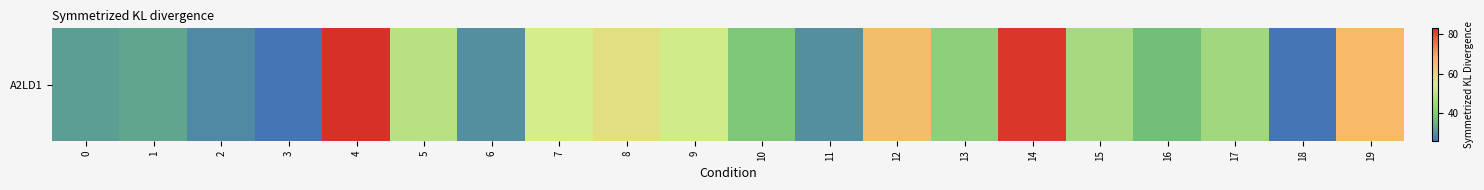

Which label corresponds to the largest value in the chart?

4